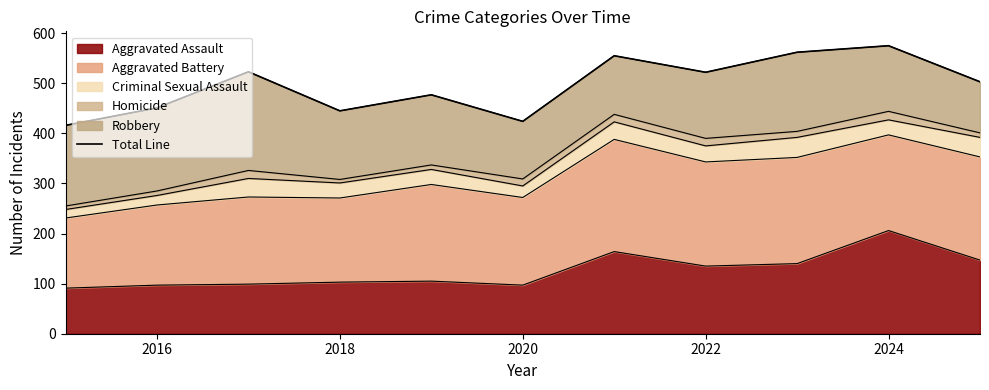

The Aggravated Assault series shows 103 at 2018. True or false?

True